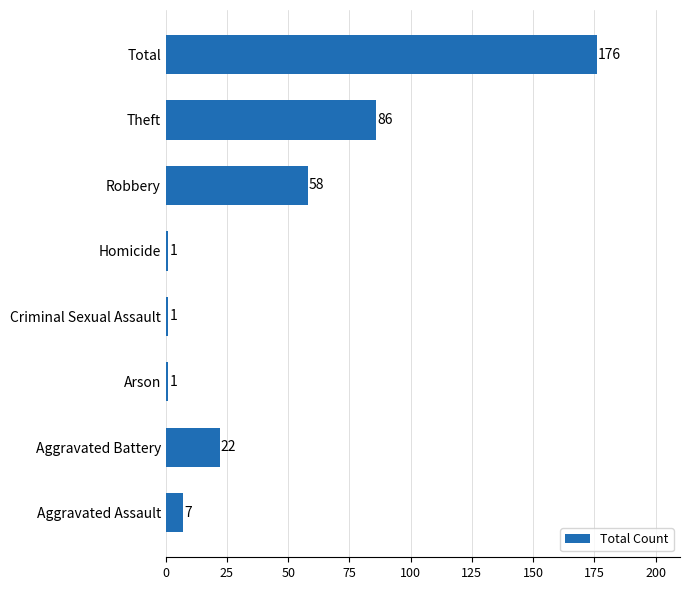

What is the average value?

44